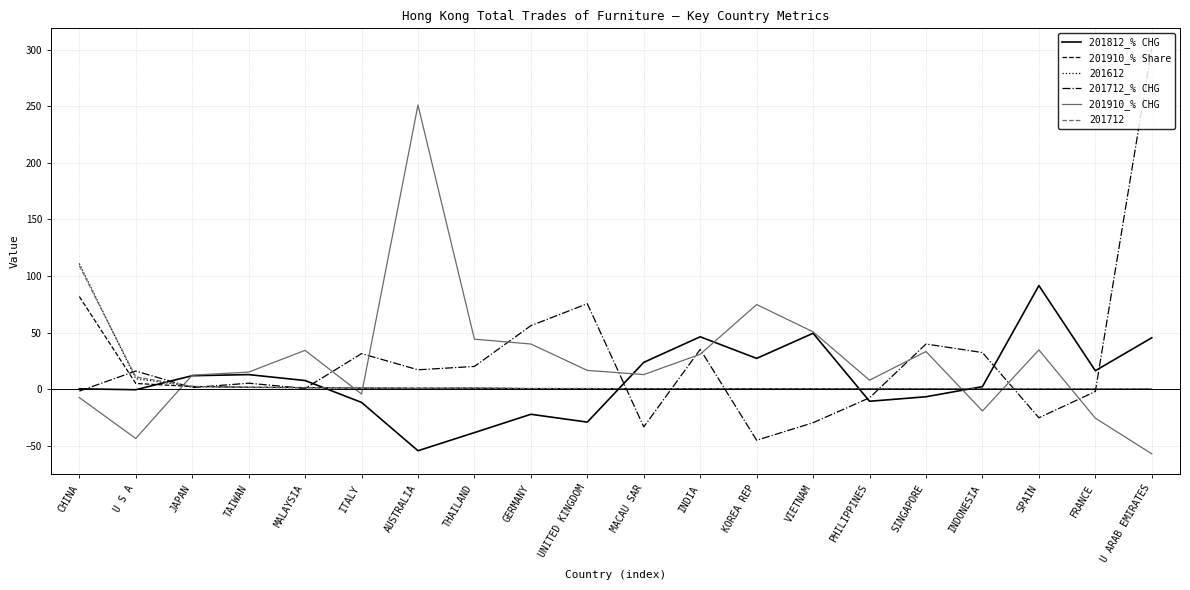

Which series changed the most between TAIWAN and INDIA?

201812_% CHG